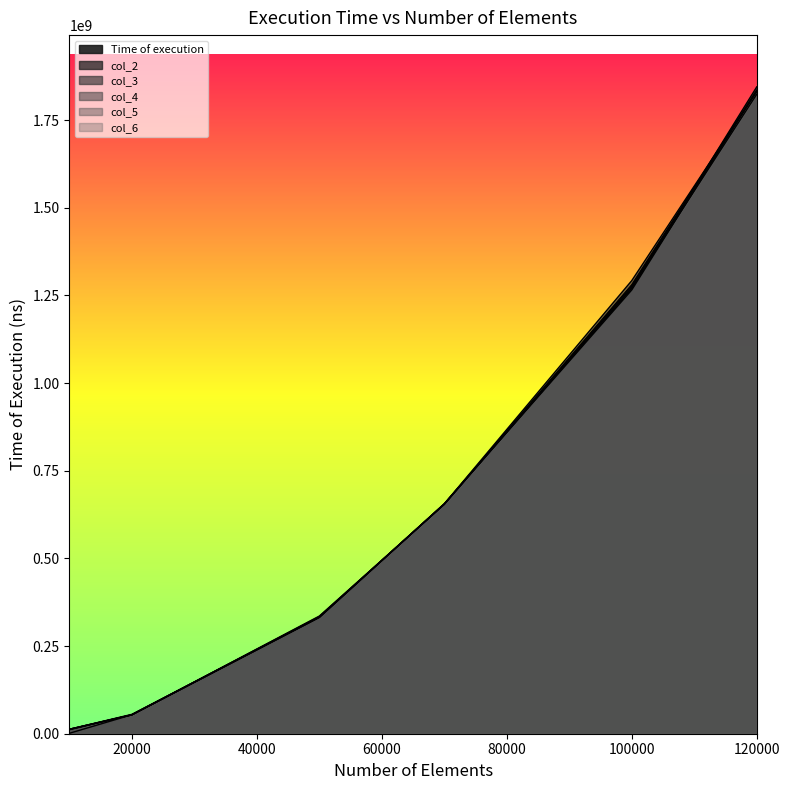

What is the sum of the col_4 values at 100000 and 120000?

3124161731.0